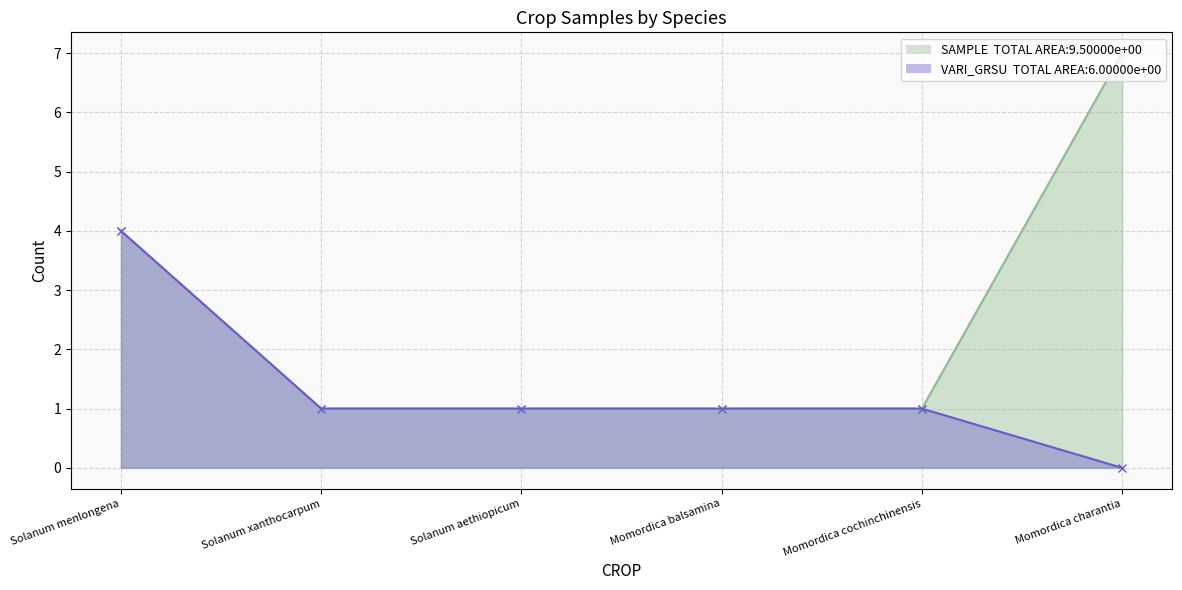

How many lines are shown in the chart?

2